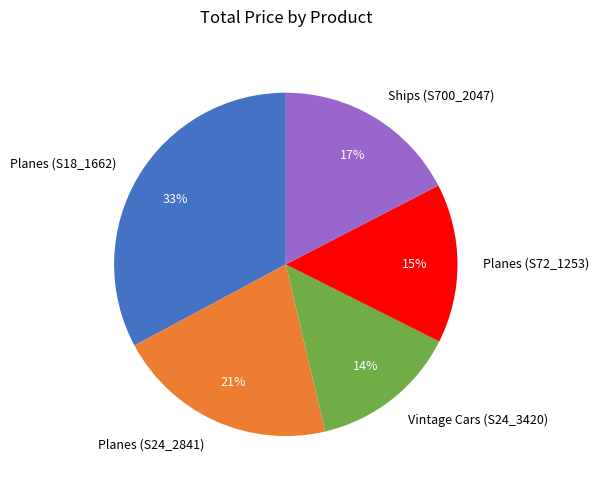

Is the sum of Planes (S24_2841) and Planes (S18_1662) greater than half?

Yes